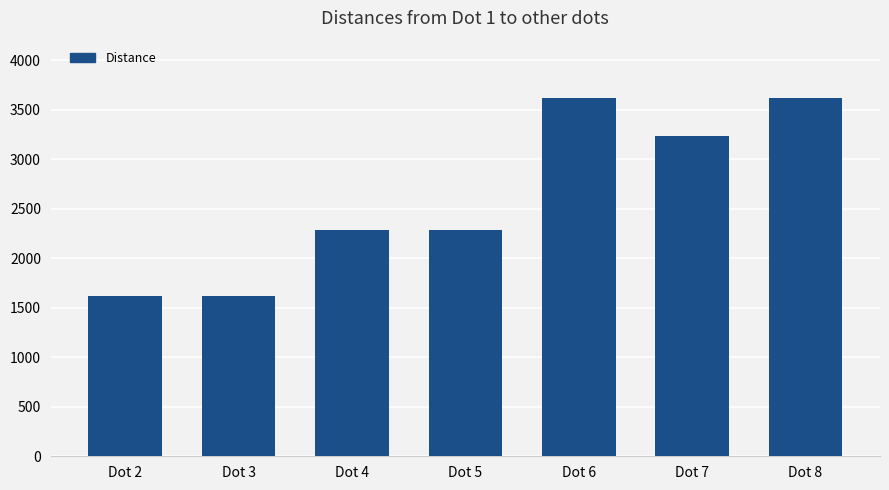

What value does the data have at Dot 7?

3237.0